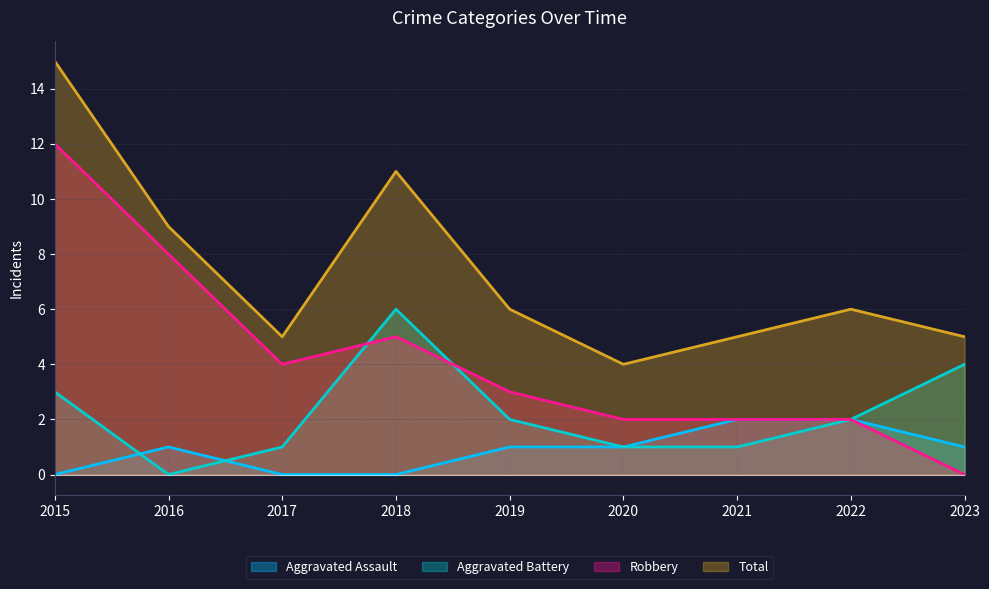

True or false: Aggravated Assault and Robbery intersect in this chart.

False